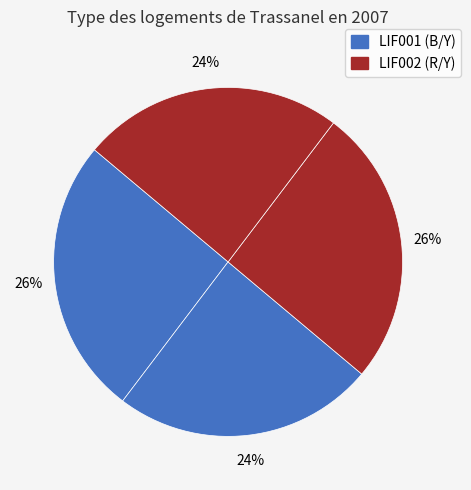

How many slices are in this pie chart?

4